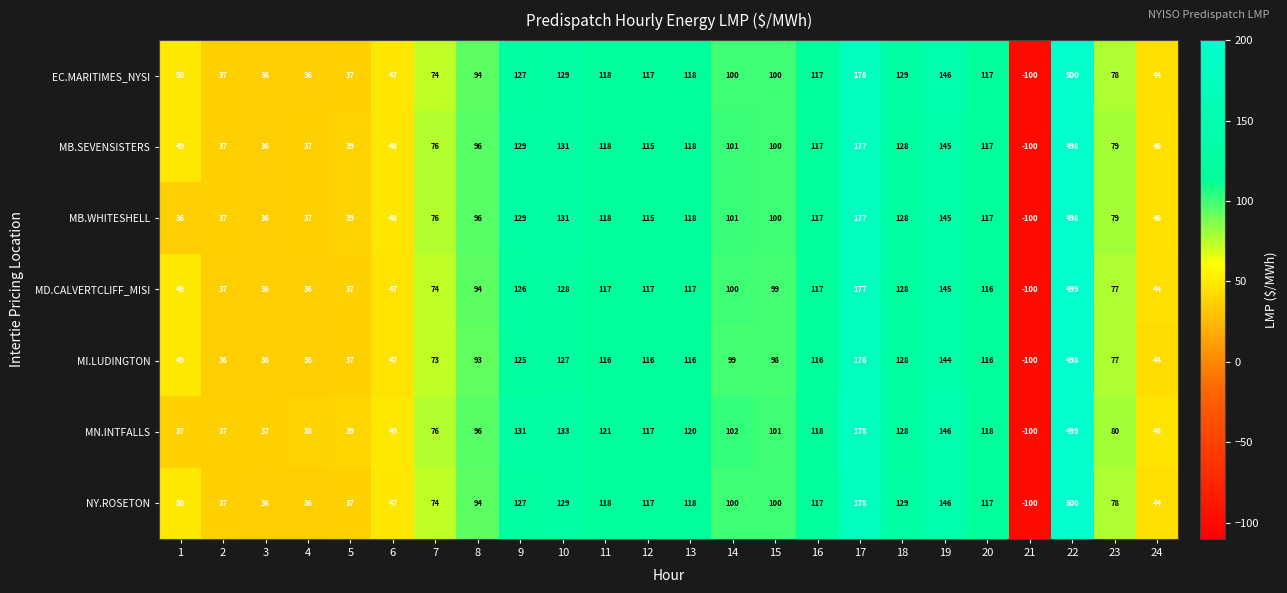

What is the difference between the maximum and minimum values in the MB.WHITESHELL series?

598